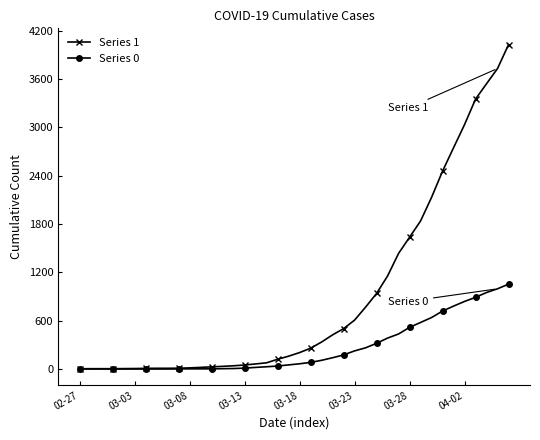

Rank the series by their maximum value, from lowest to highest.

Series 0, Series 1